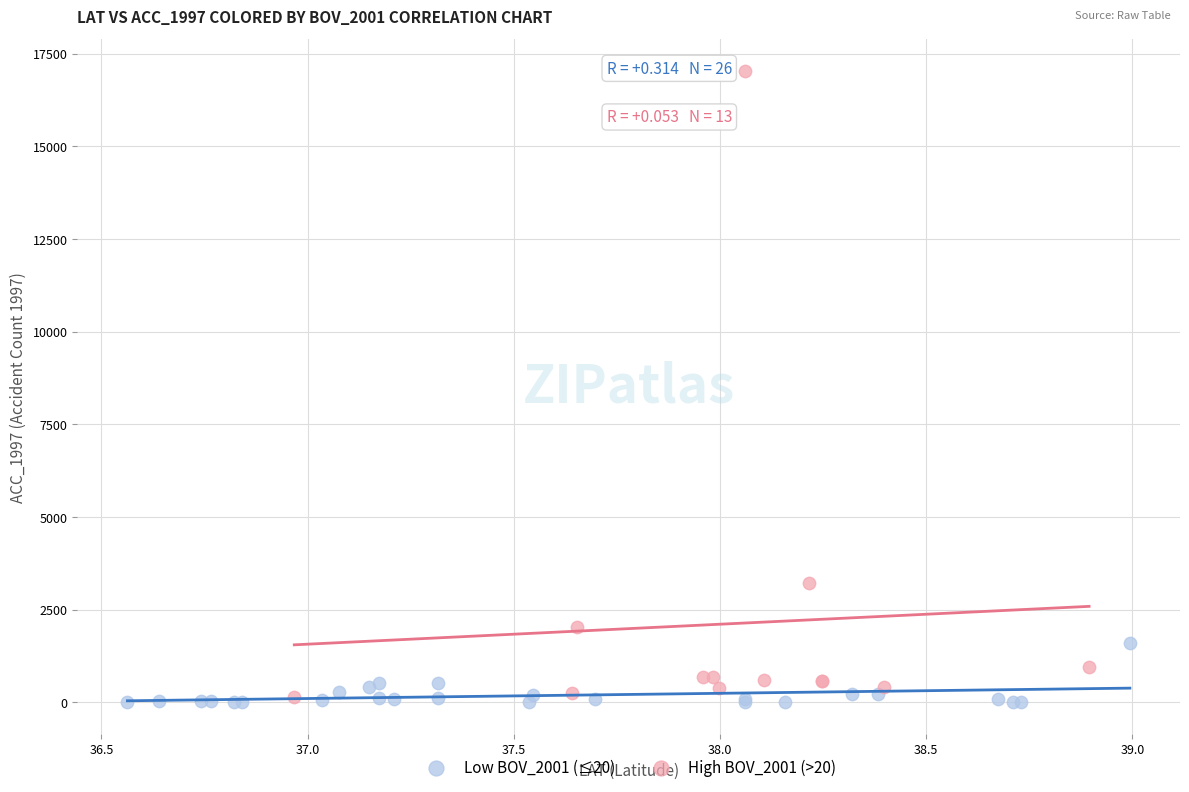

Which series has the largest Y range (max minus min)?

High BOV_2001 (>20)